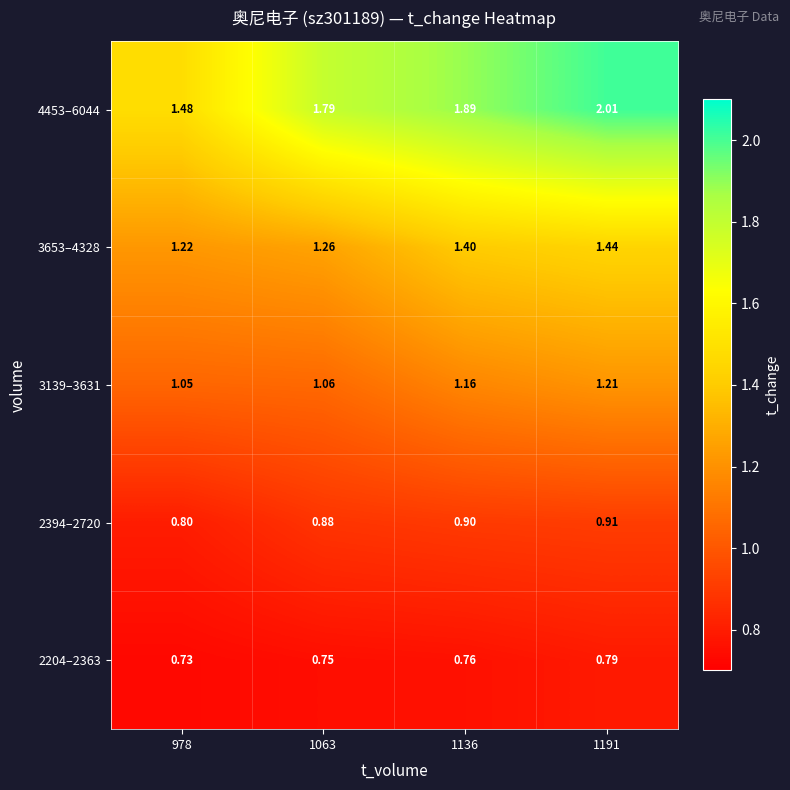

Is the value of 3653–4328 at 1191 greater than the value of 3139–3631 at 978?

Yes